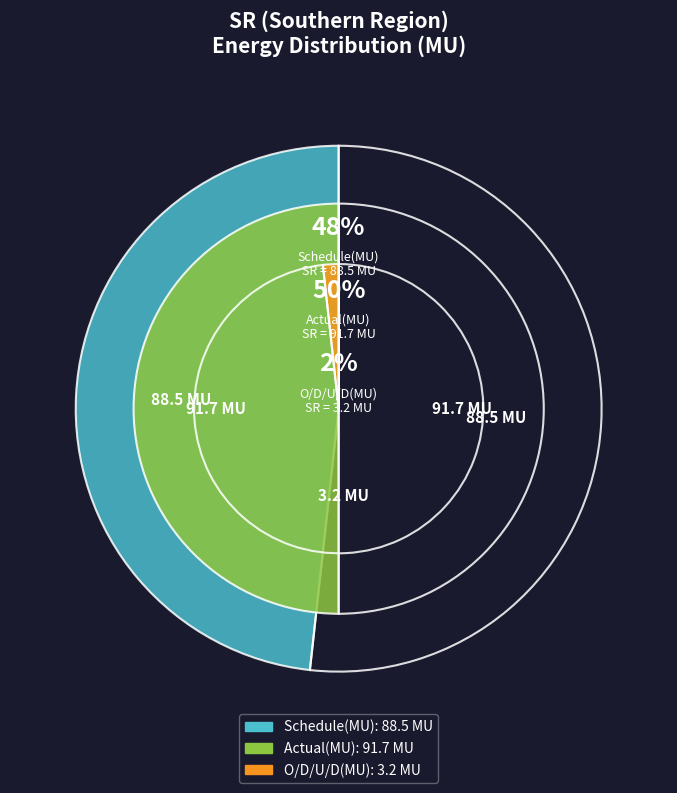

The Actual(MU) slice represents 50% of the pie. True or false?

True